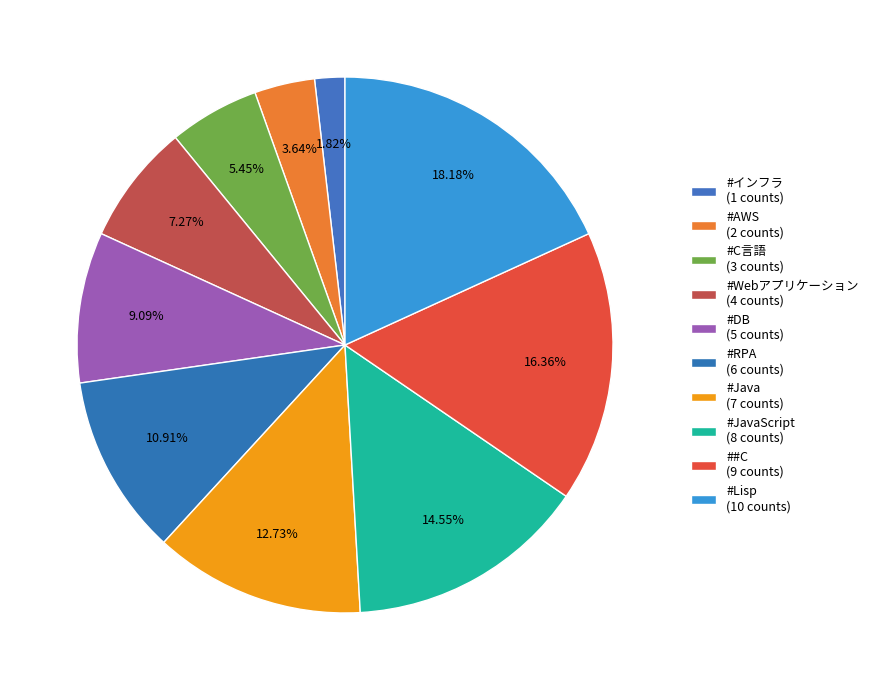

Count the number of slices in the pie.

10